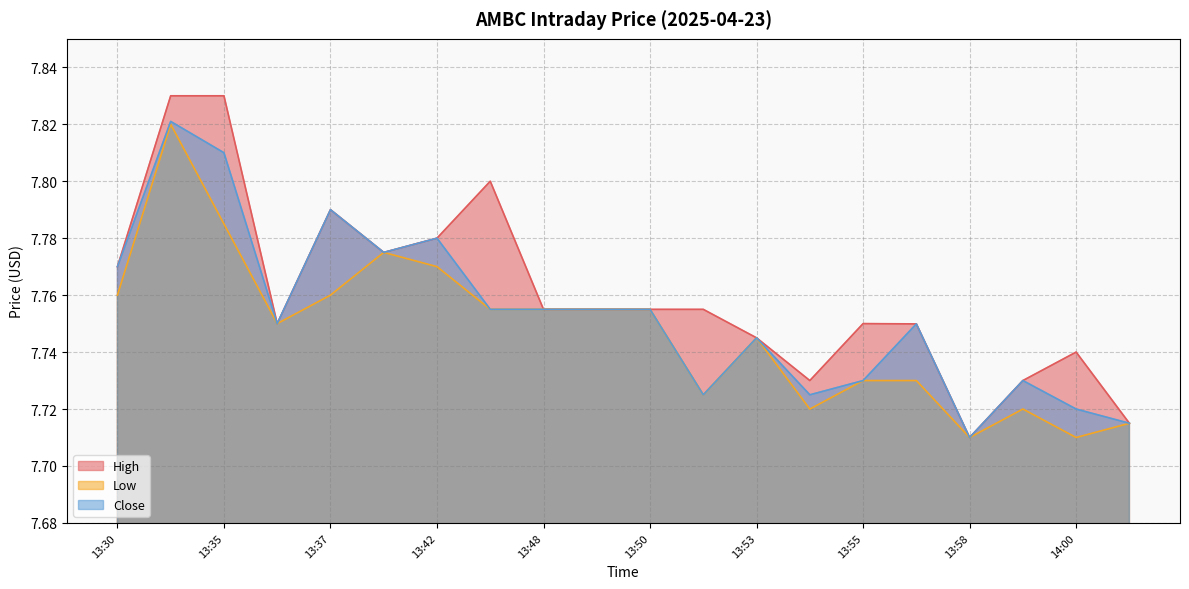

What are all the series names shown in the legend?

High, Low, Close